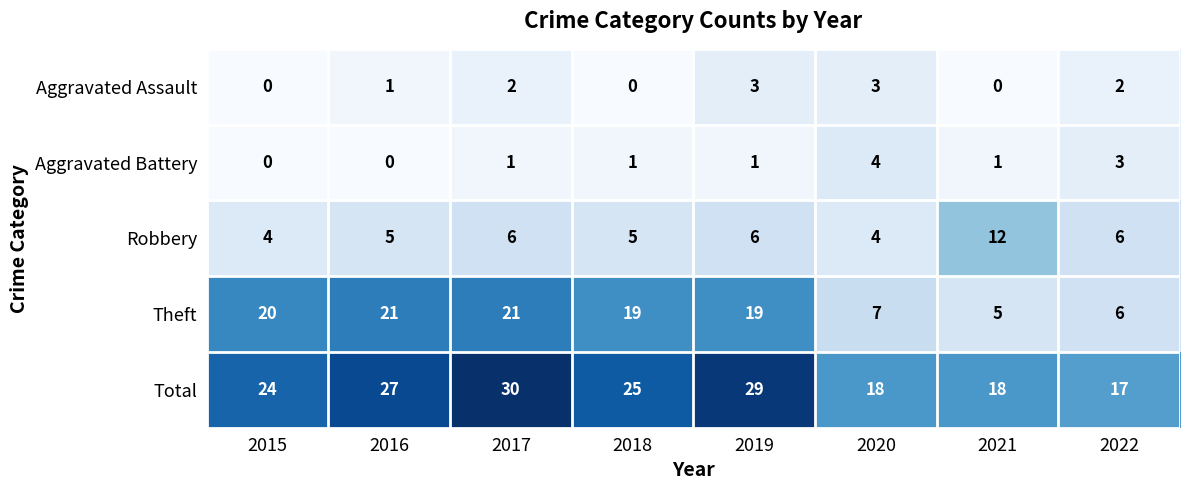

What is the total value across all series at 2015?

48